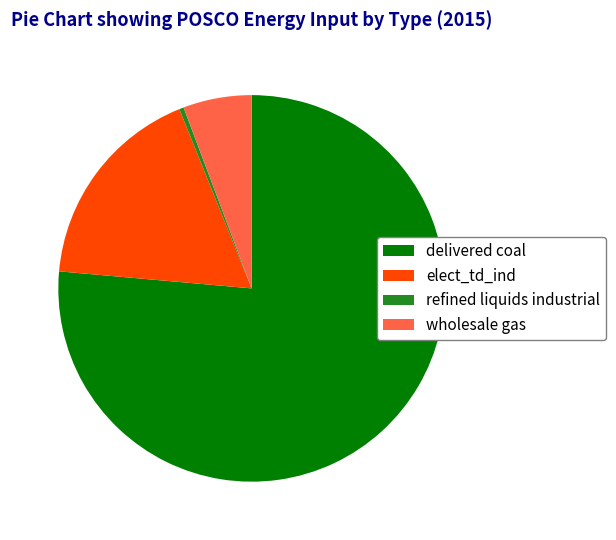

Between wholesale gas and delivered coal, which is larger?

delivered coal